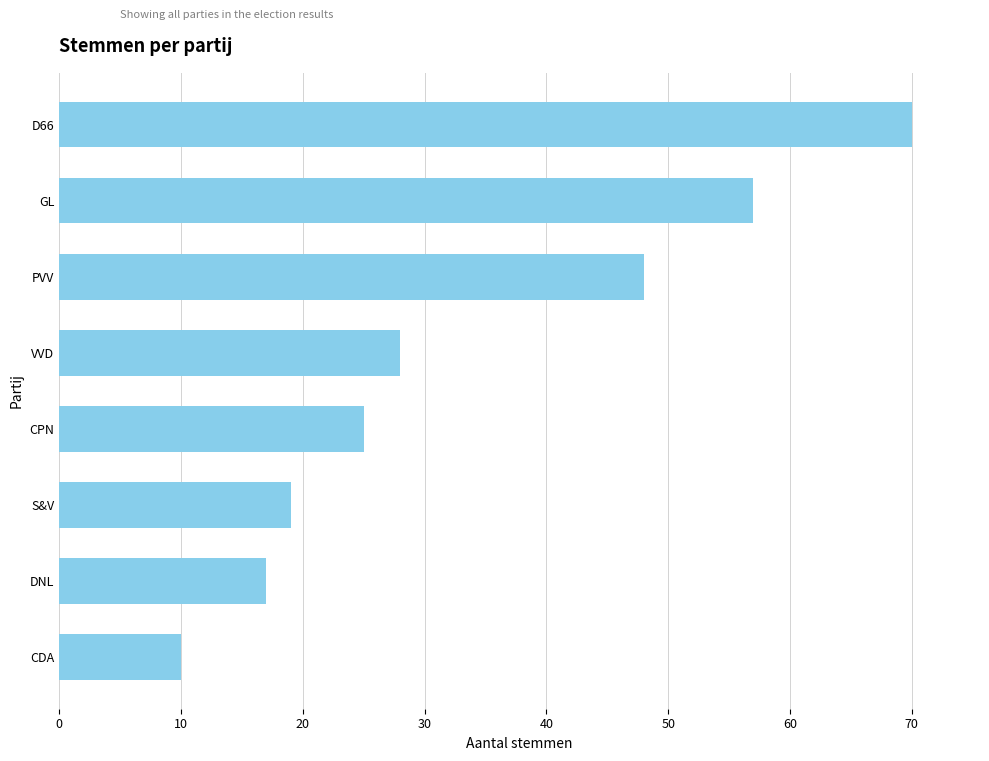

Between PVV and GL, which is larger?

GL